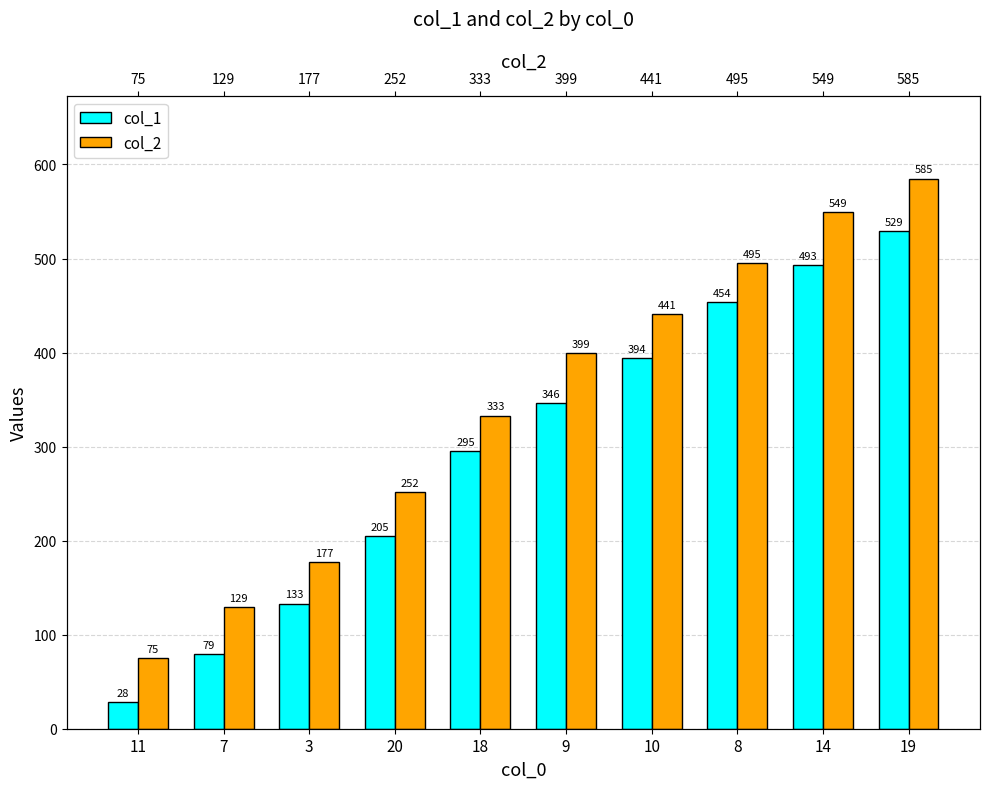

Where does the col_2 series first go above 399?

10